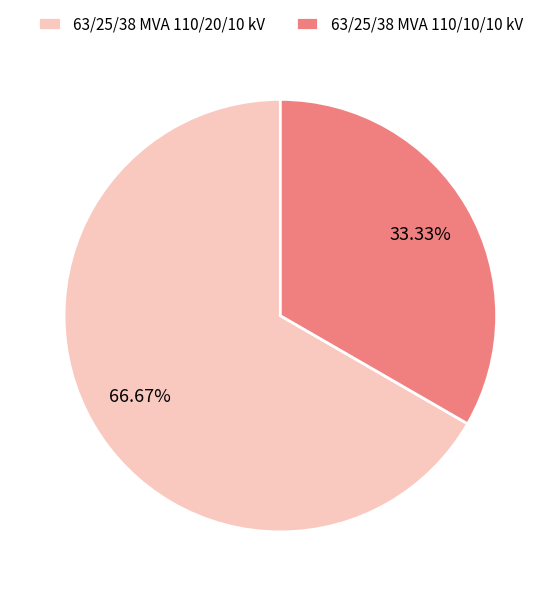

To the nearest percent, what is the average slice percentage?

50%